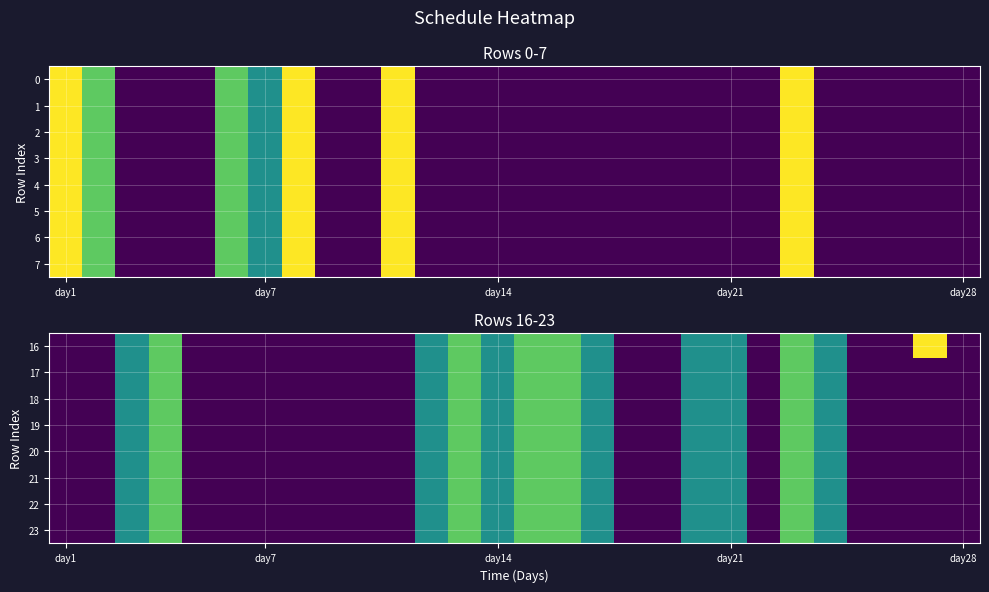

At which label is 22 closest to 1?

day1